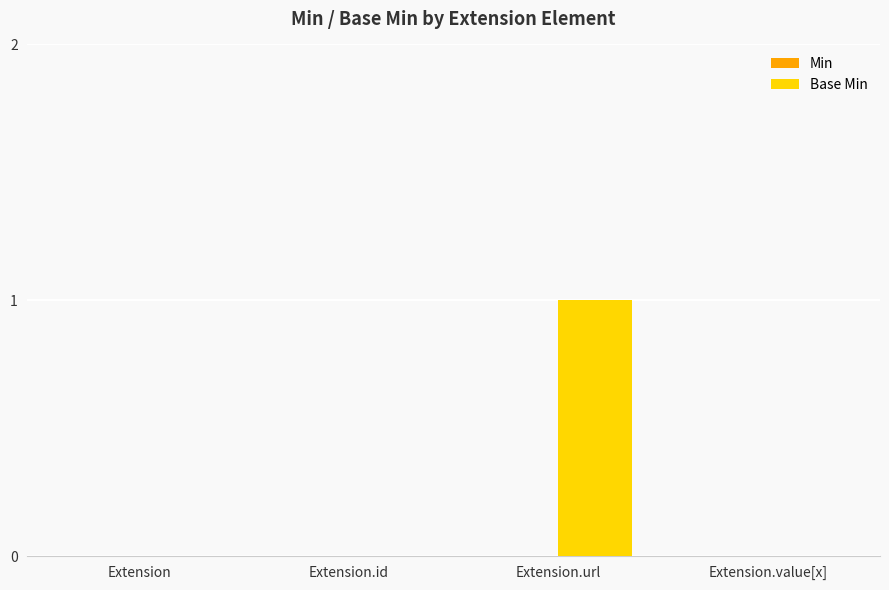

Which label corresponds to the largest value in the chart?

Extension.url